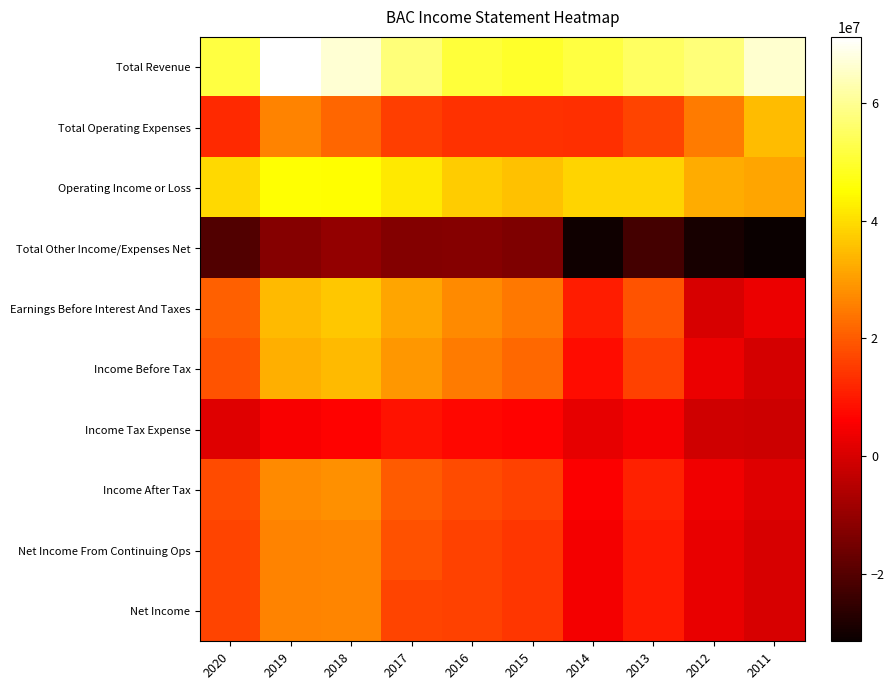

At how many categories does at least one series exceed 67220120?

1